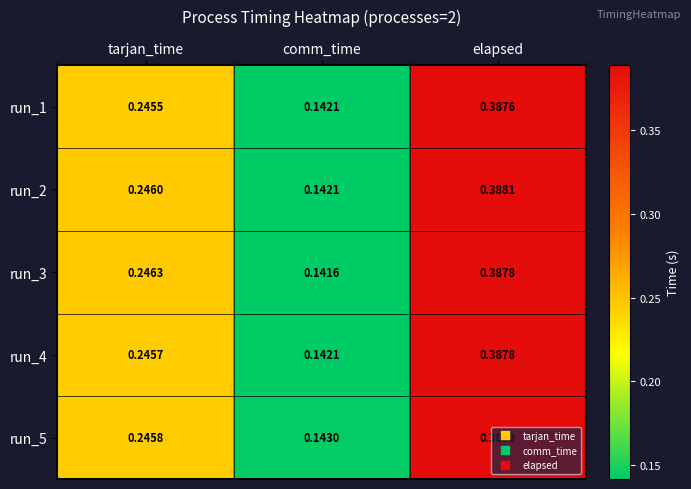

At which category is the sum across all series the highest?

elapsed